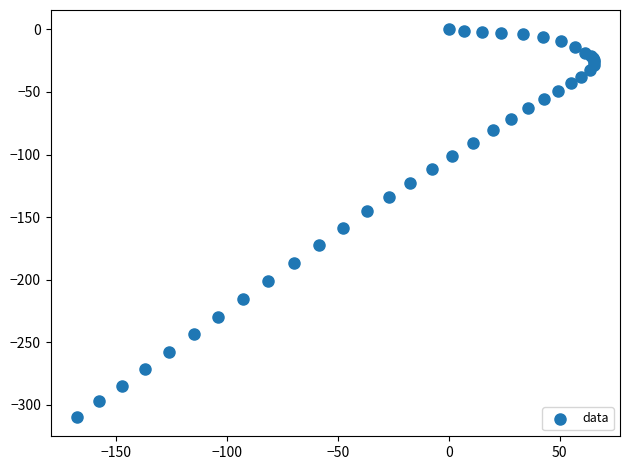

What Y value in the scatter plot is closest to -154?

-158.7